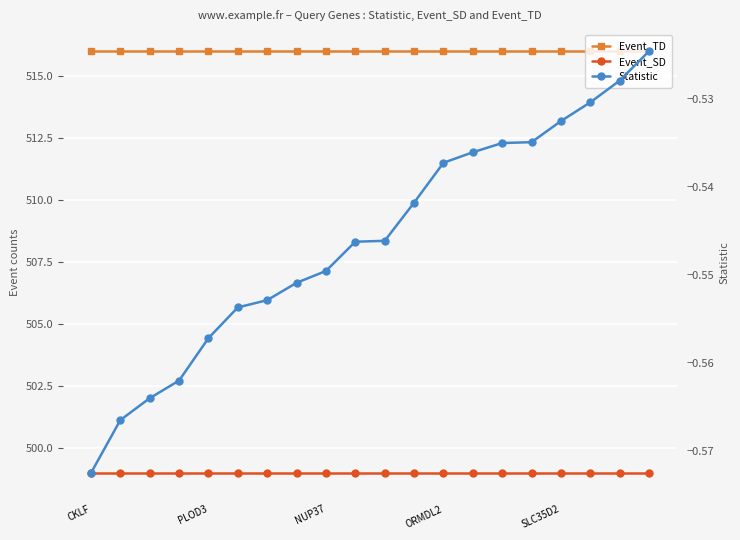

What are all the series names shown in the legend?

Event_TD, Event_SD, Statistic